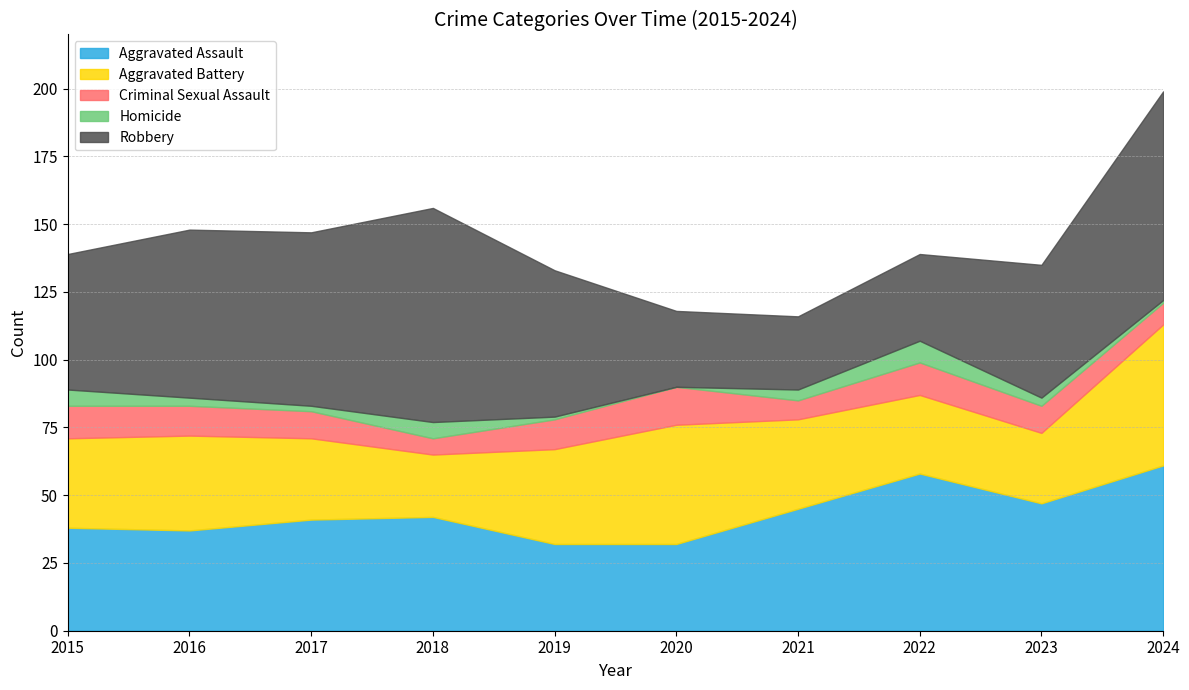

The value of Aggravated Battery at 2022 is 15. True or false?

False